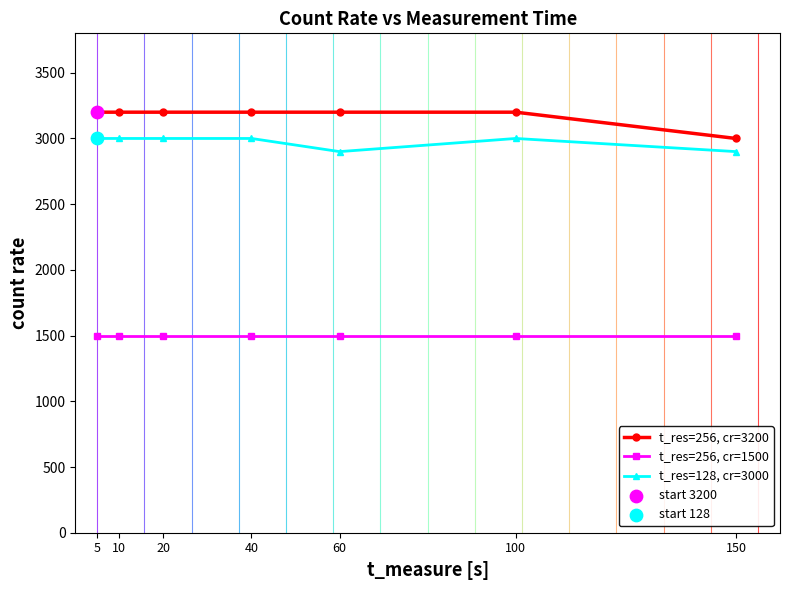

What is the spread (max minus min) of values at 60?

1700